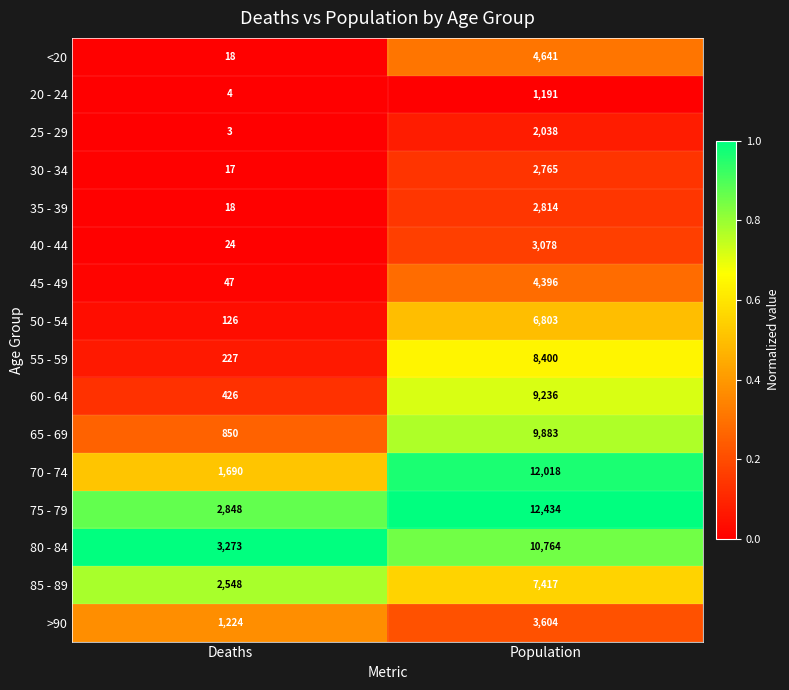

Is it true that <20 equals 6 at Deaths?

False